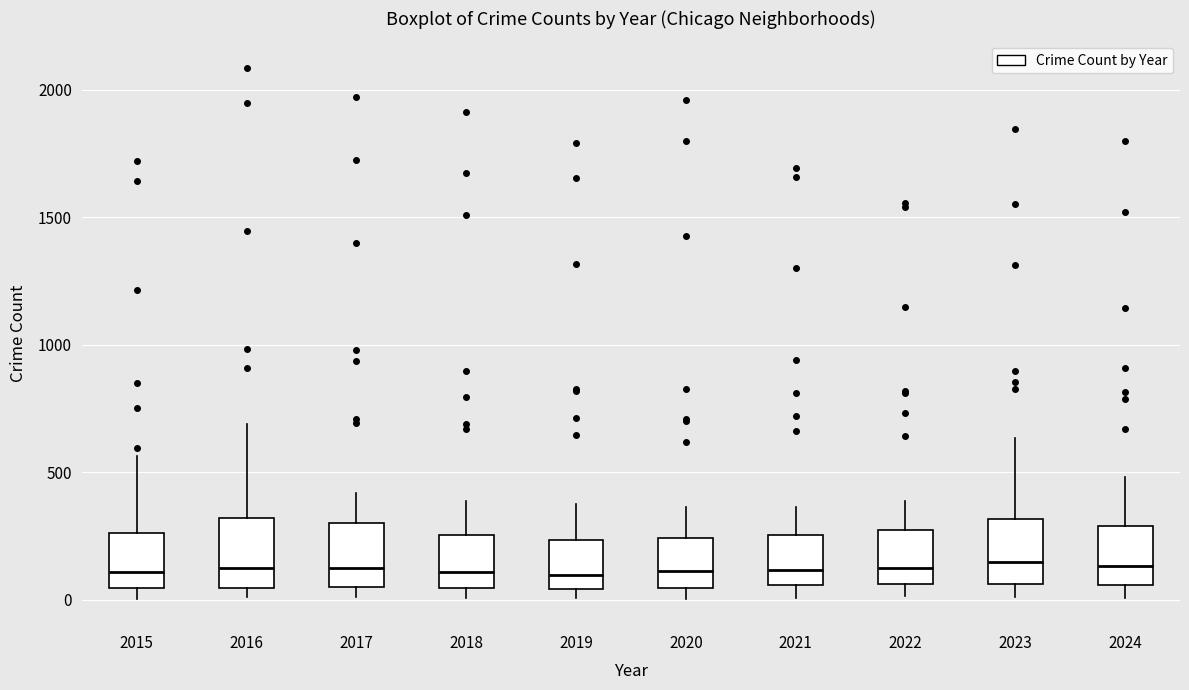

Where is the upper edge of the box at x = 2015 on the y-axis? The values are not printed on the chart, so give them approximately, as read against the axis.

250